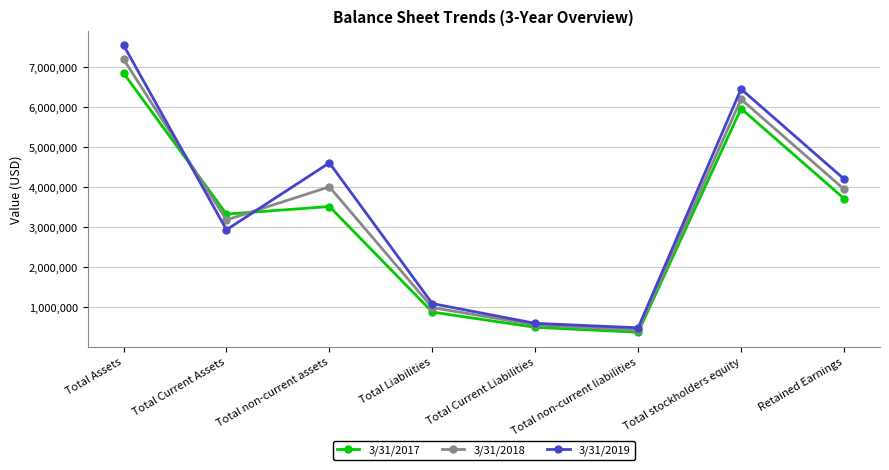

Is this an area chart (filled region under the line)?

No